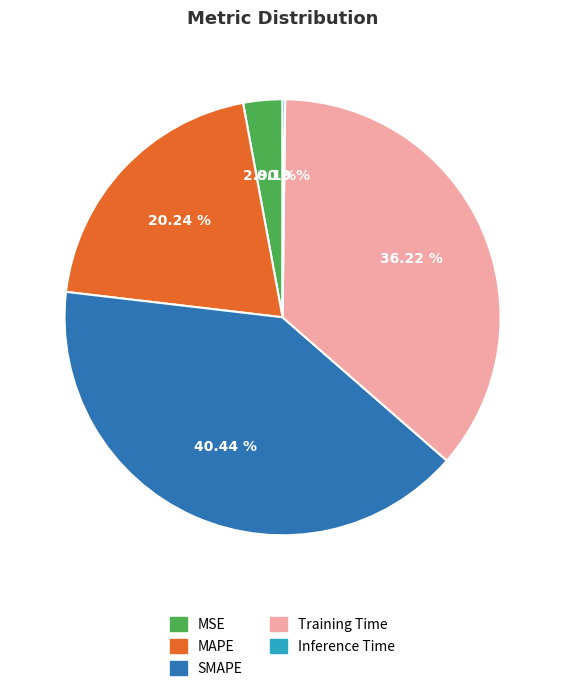

What is the largest slice in the pie chart?

SMAPE